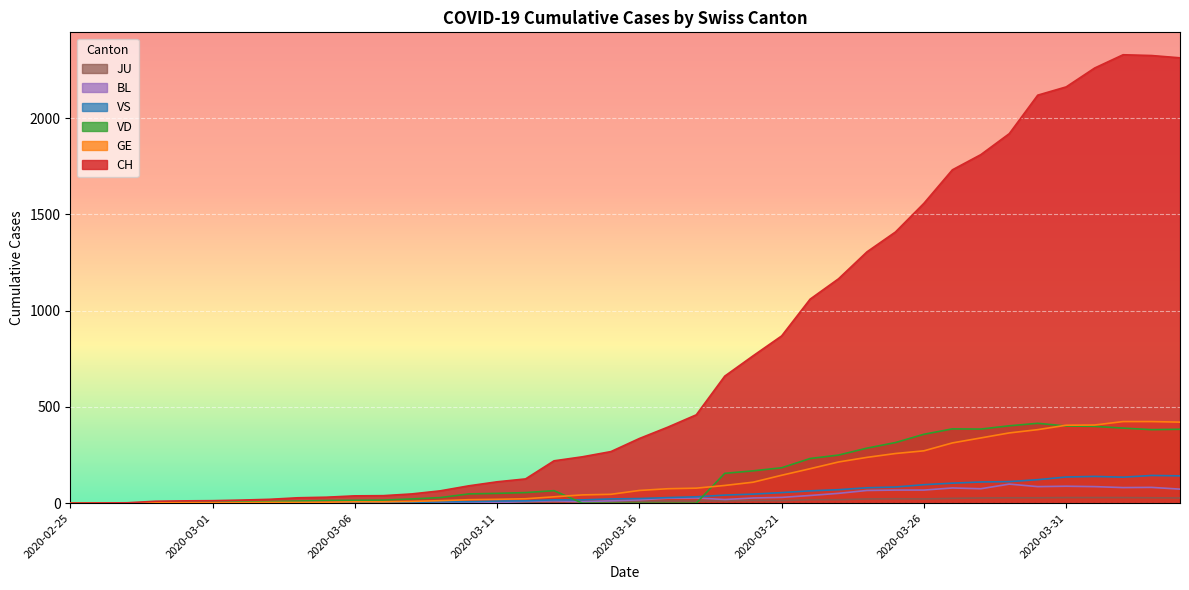

Where is VS nearest to the value 72?

2020-03-23